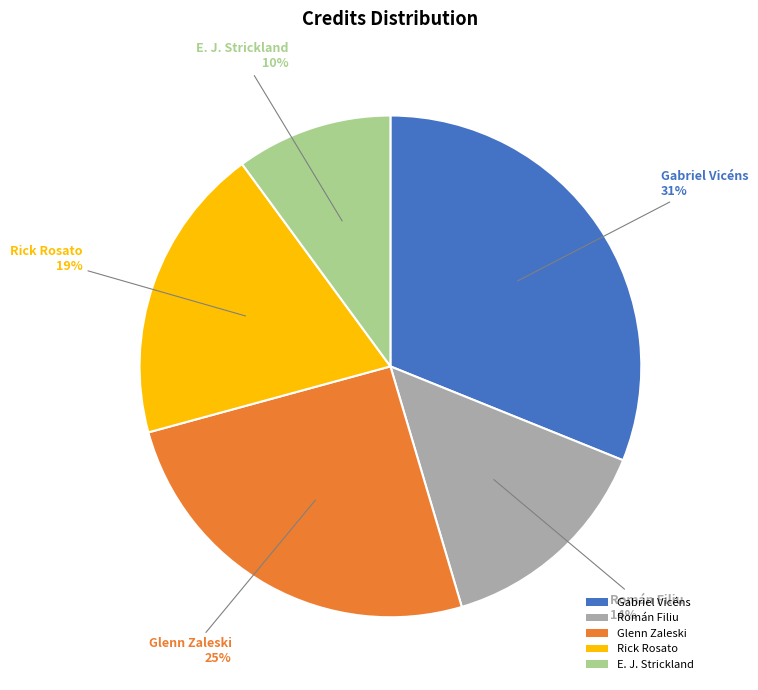

Is it true that Gabriel Vicéns is 18% of the pie?

False